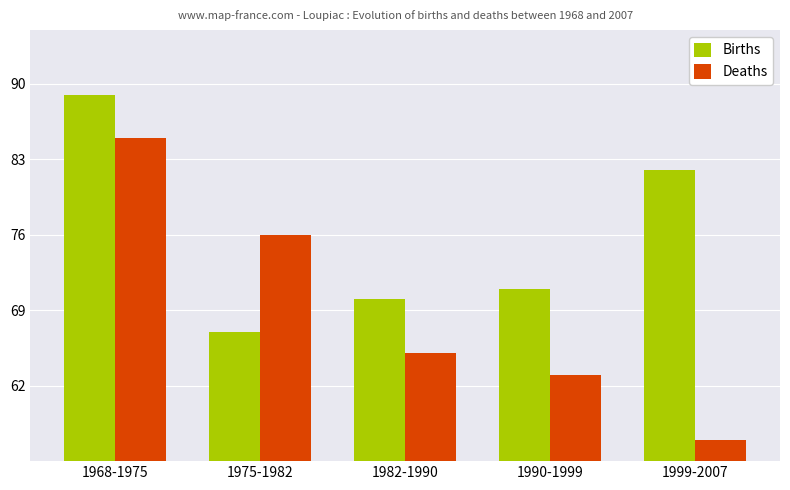

How many groups of bars are there?

5